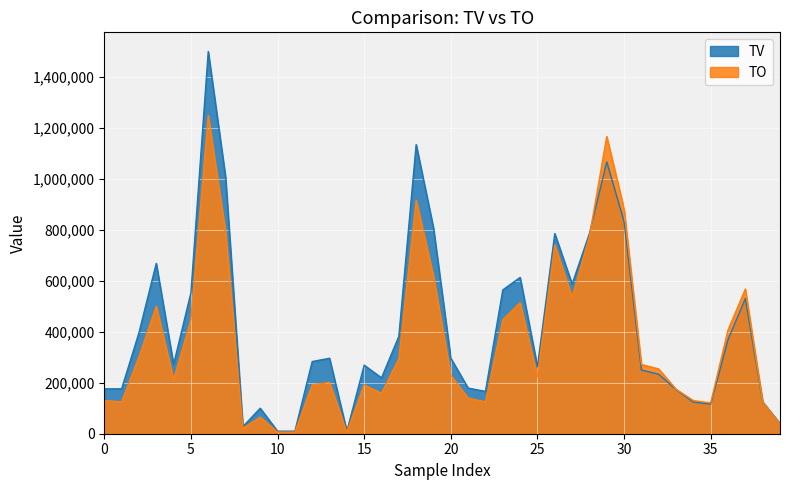

Which series has the largest range (max minus min)?

TV